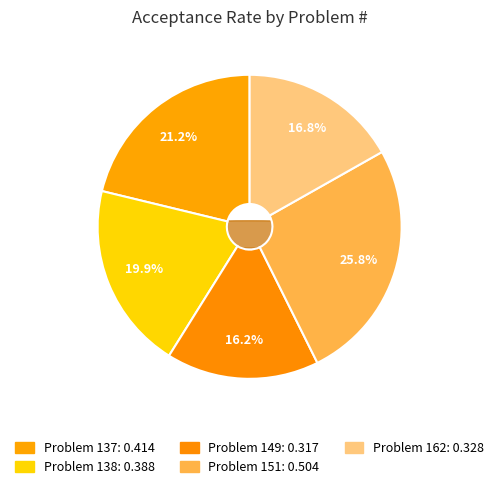

Which slice is the largest?

151